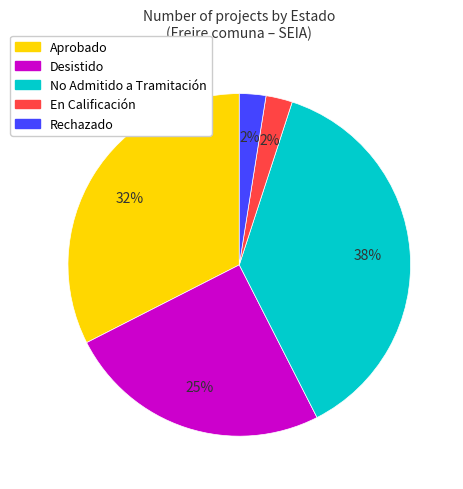

Approximately how many times larger is the value at Desistido compared to No Admitido a Tramitación?

0.7